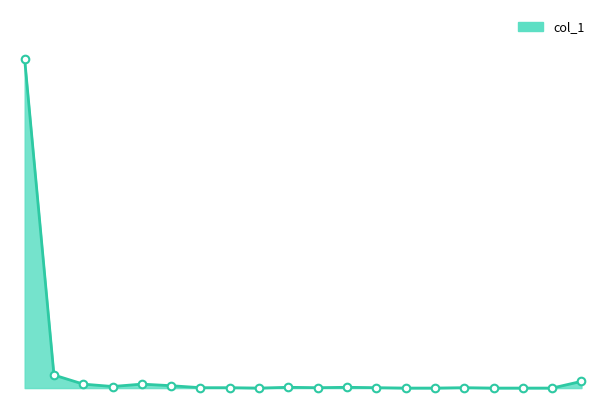

Does the chart have visible grid lines?

No